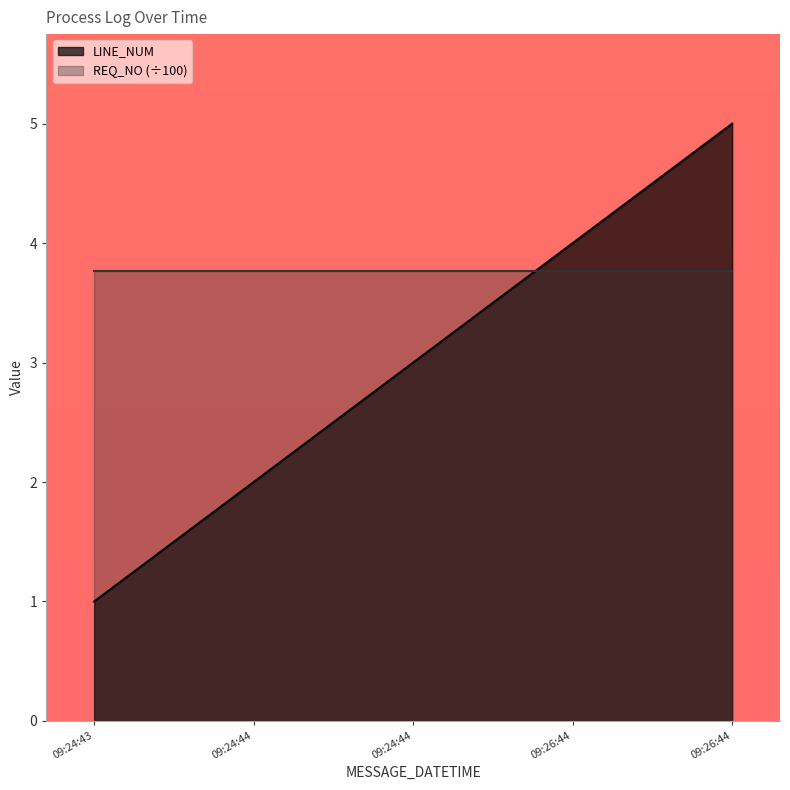

What is the change in value from 09:24:43 to 09:26:44?

+4